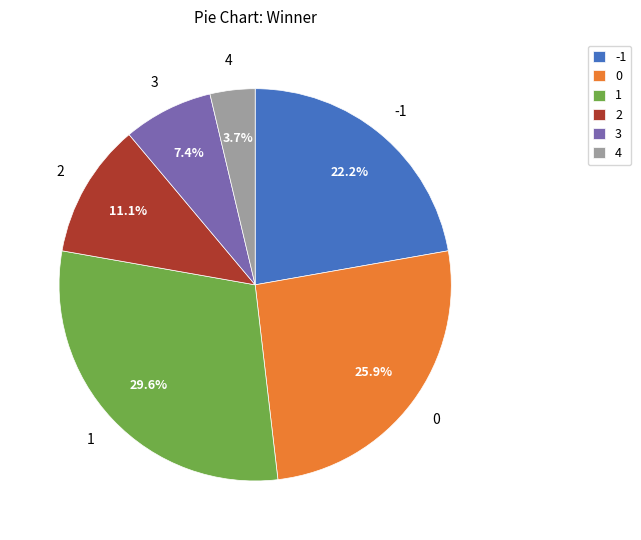

What is the largest slice in the pie chart?

1